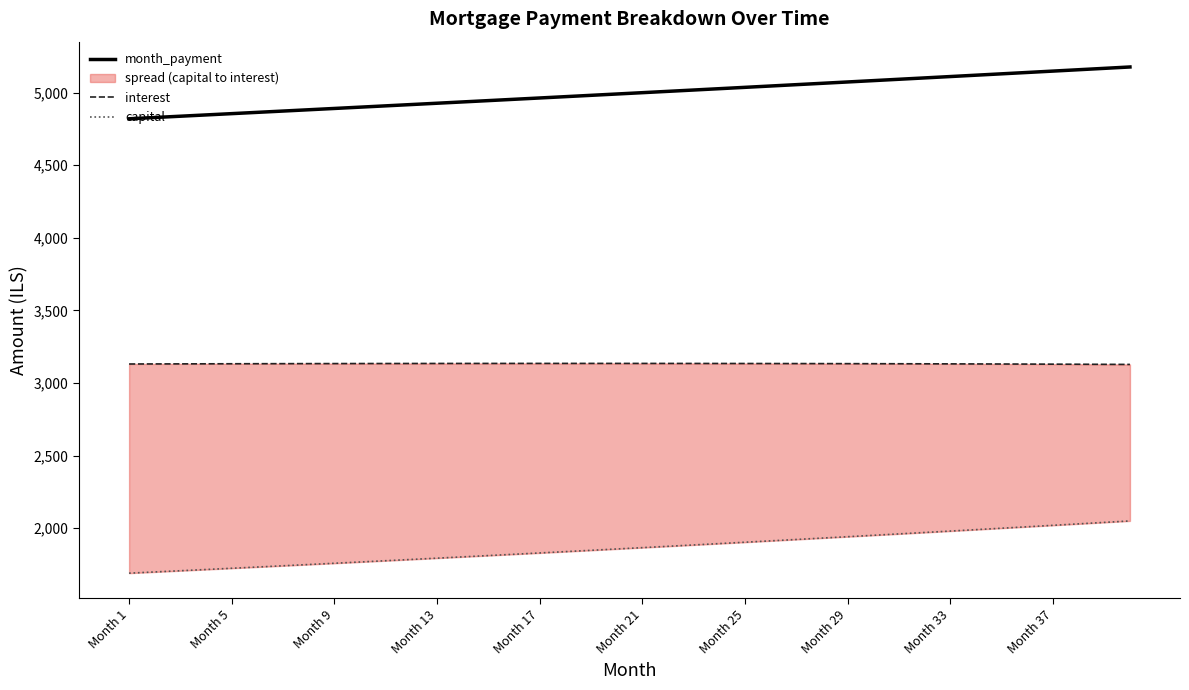

True or false: capital has a value of 2977.6 at Month 1.

False